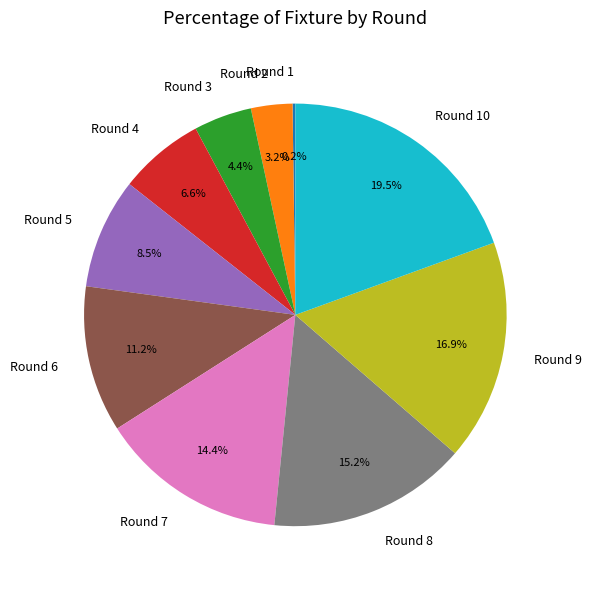

Between Round 2 and Round 3, which is larger?

Round 3